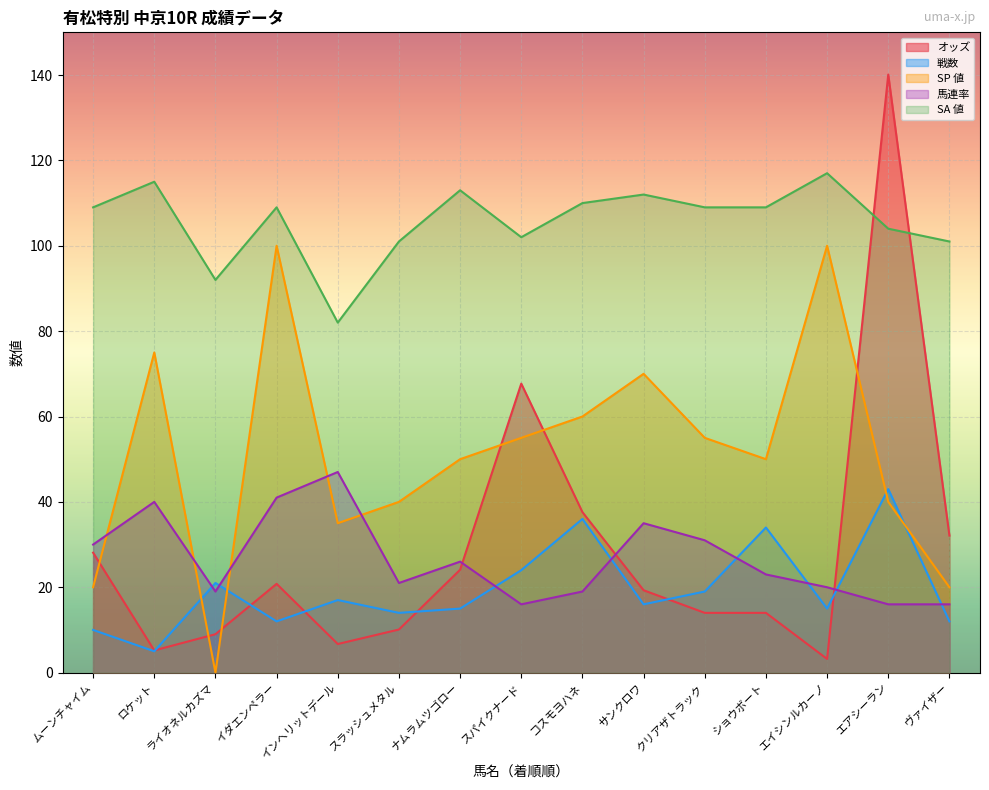

What is the minimum value for 馬連率?

16.0